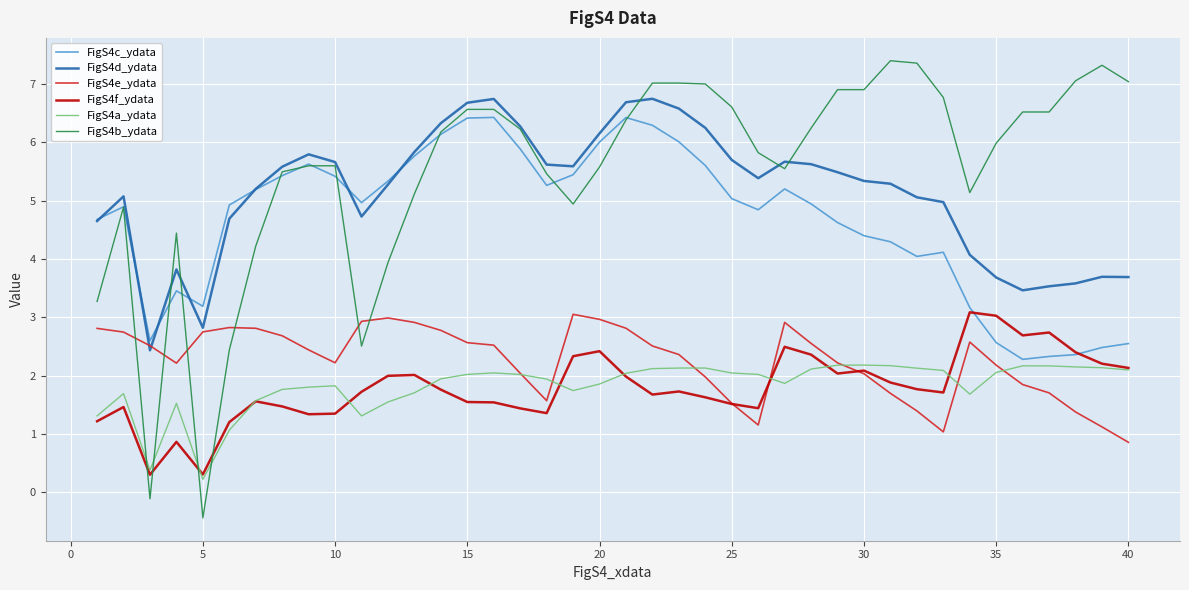

Count the number of data series in this chart.

6